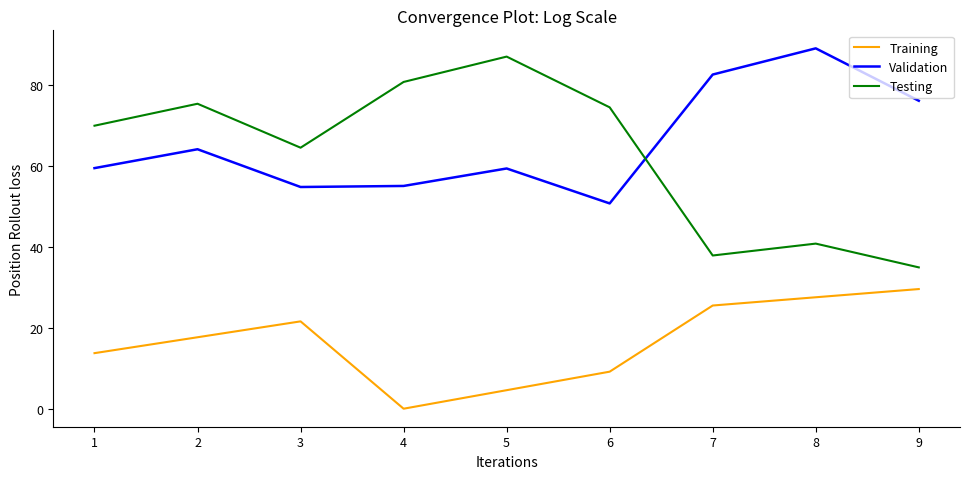

List the labels in order of Training value, smallest first.

4, 5, 6, 1, 2, 3, 7, 8, 9